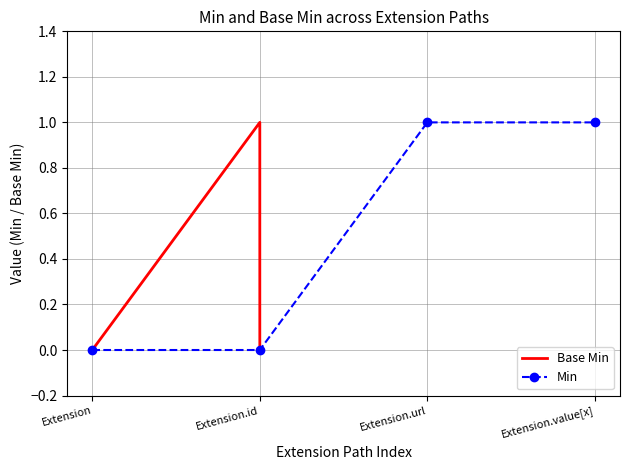

The value of Min at Extension.url is 1. True or false?

True